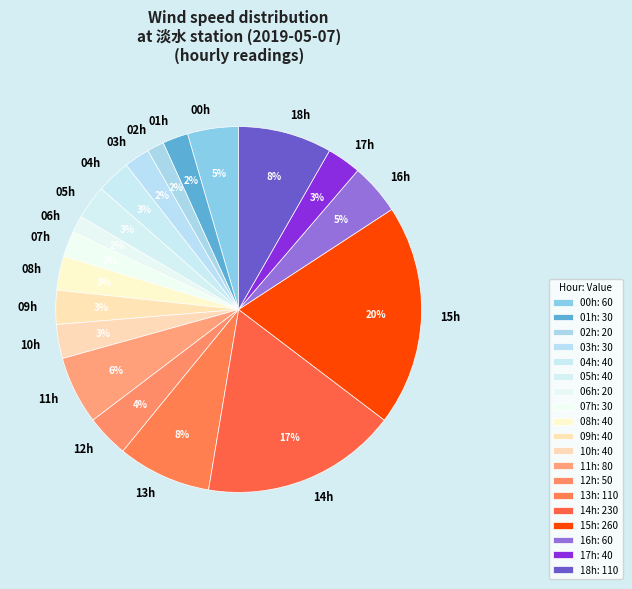

Is it true that 11h is 1% of the pie?

False